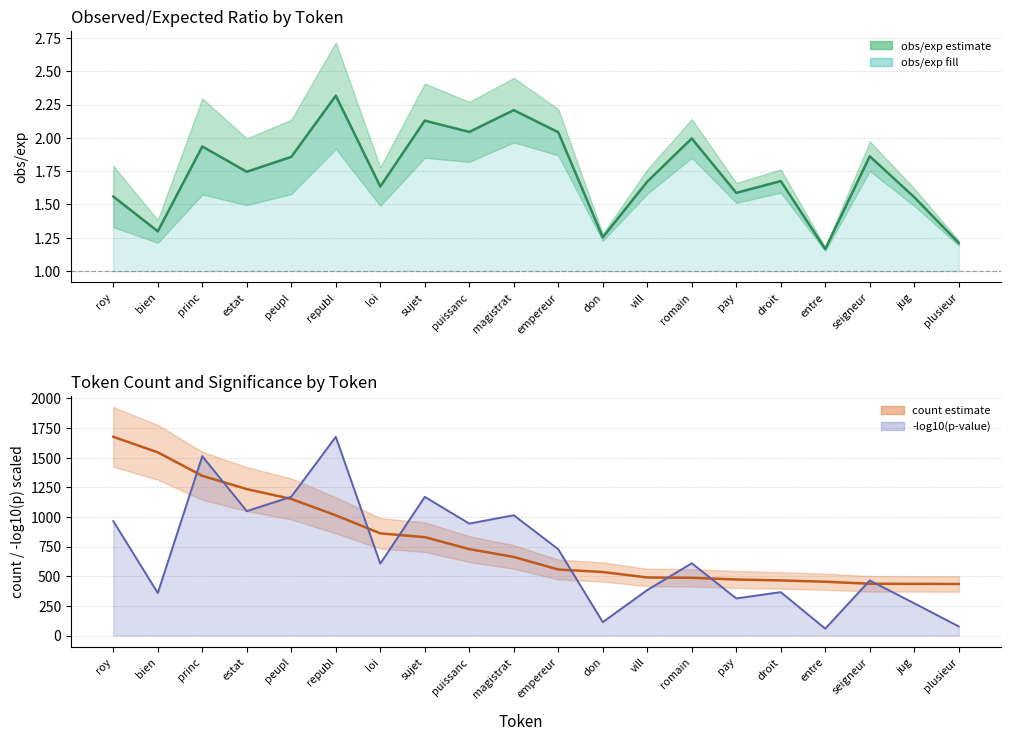

What is the difference between the count values at empereur and republ?

457.0